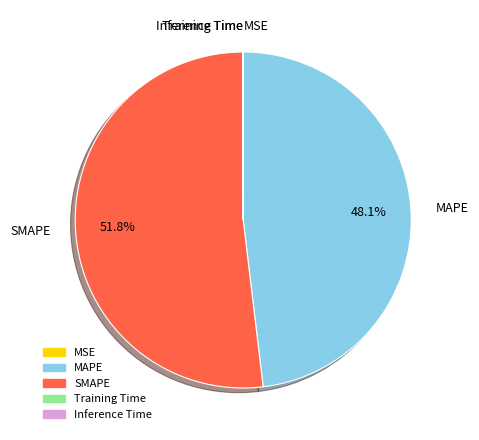

Which slice is the largest?

SMAPE